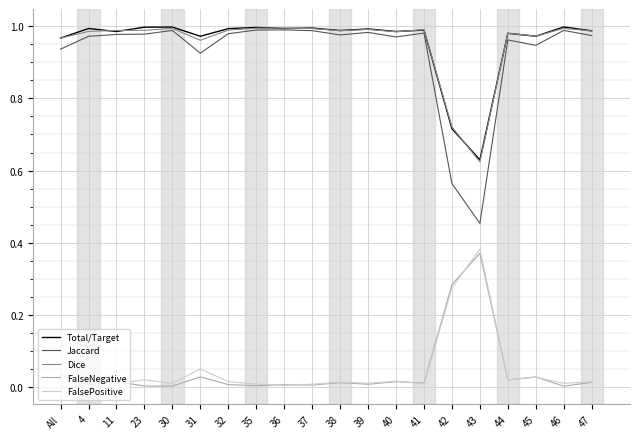

True or false: Total/Target and FalseNegative cross at least once.

False